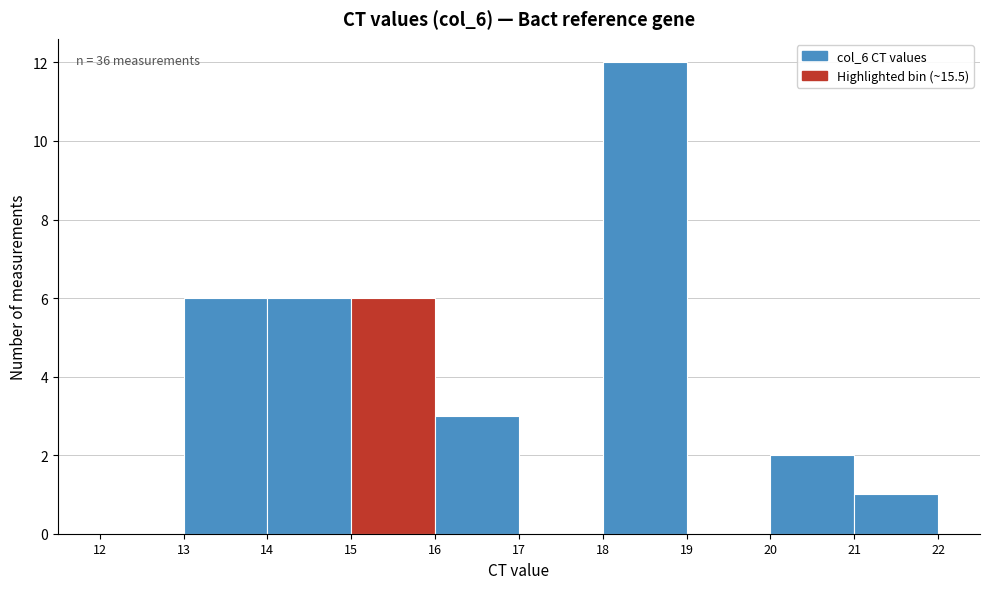

Which range on the x-axis has the tallest bar?

18 to 19